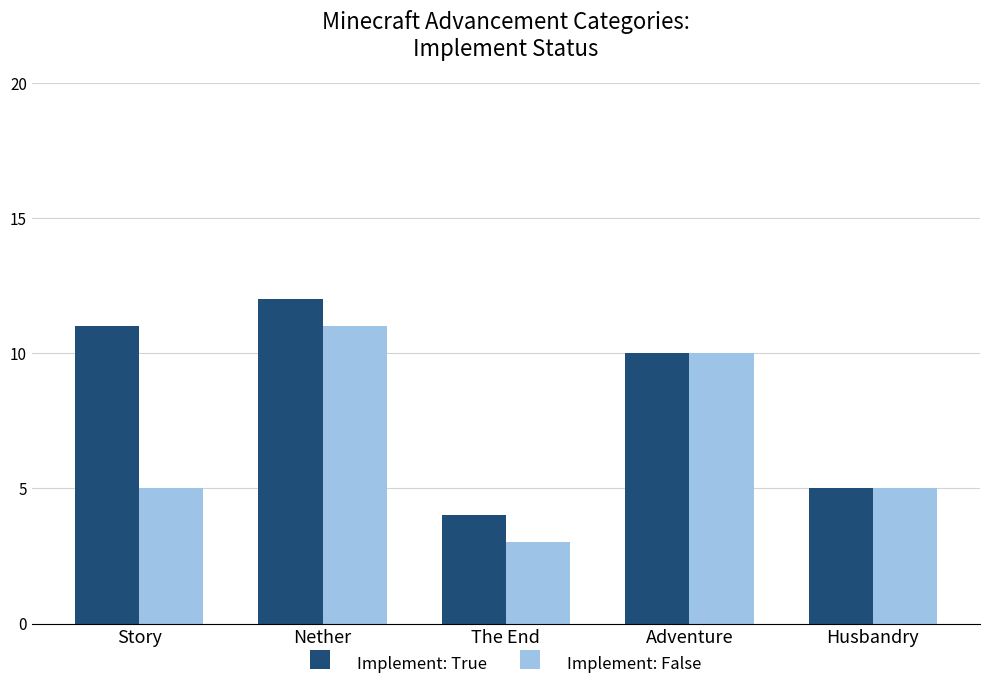

At which category is the sum across all series the highest?

Nether